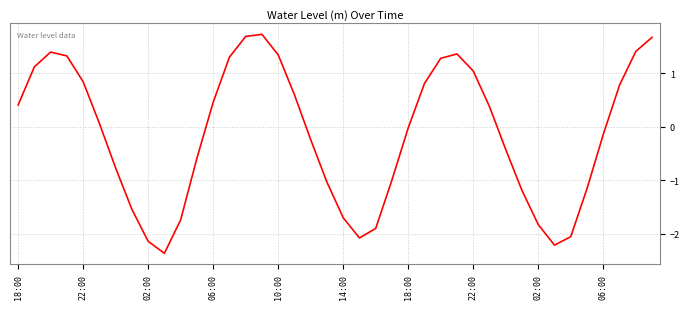

What is the minimum value shown in the chart?

-2.4